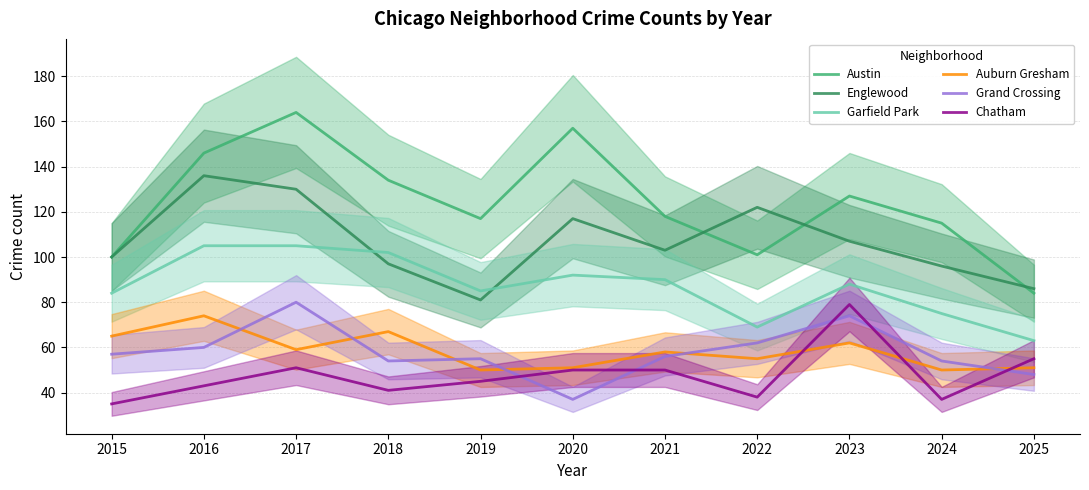

Count the number of data series in this chart.

6